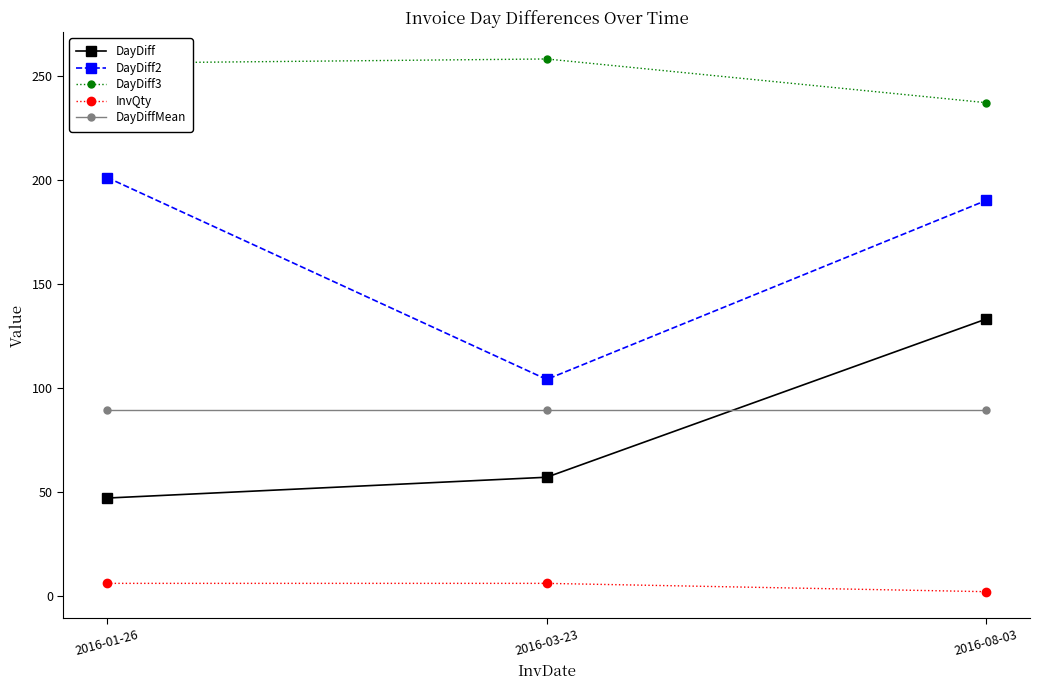

The value of DayDiff3 at 2016-03-23 is 258.0. True or false?

True